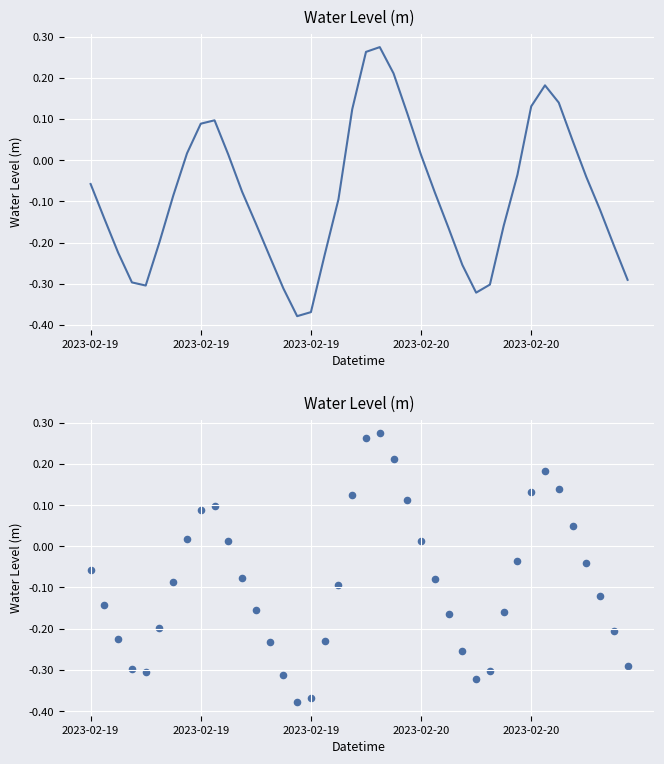

What is the change in value from 20 to 22?

-0.1